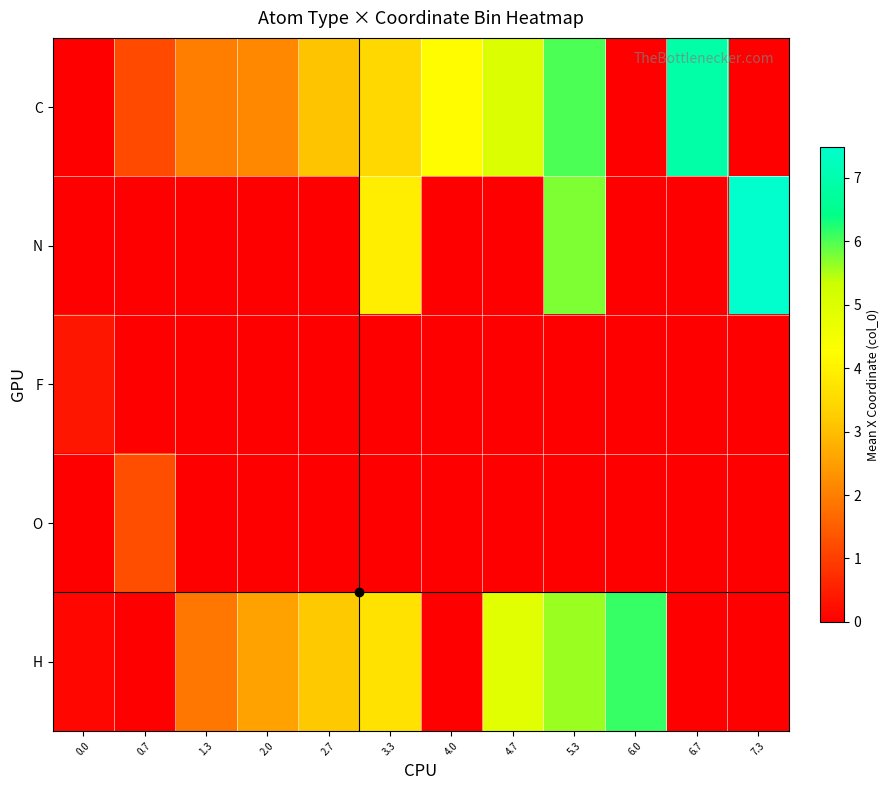

At 3.3, list the series in order from smallest to largest.

F, O, C, H, N